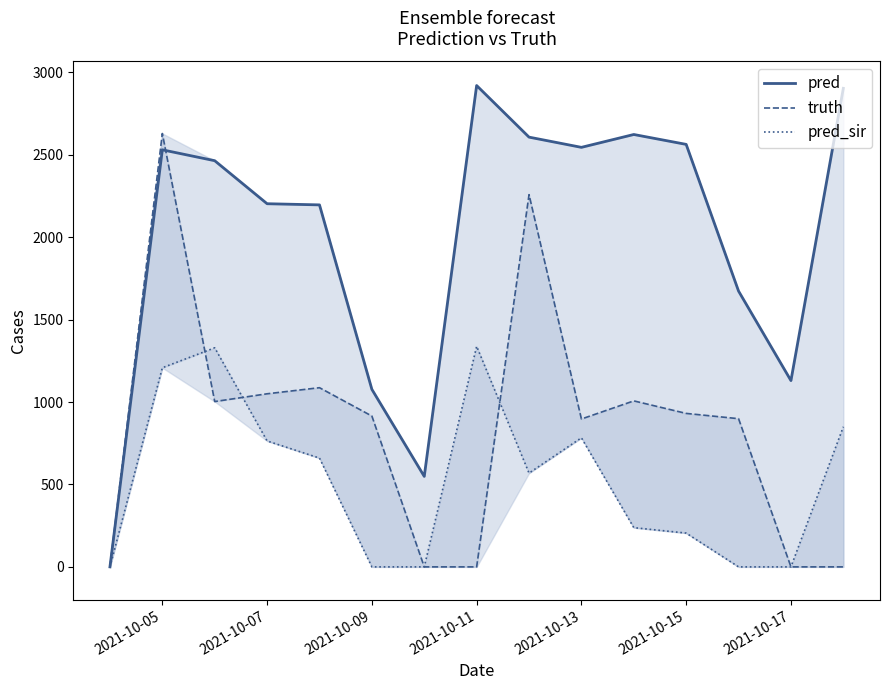

The value of pred at 2021-10-17 is 1130. True or false?

True